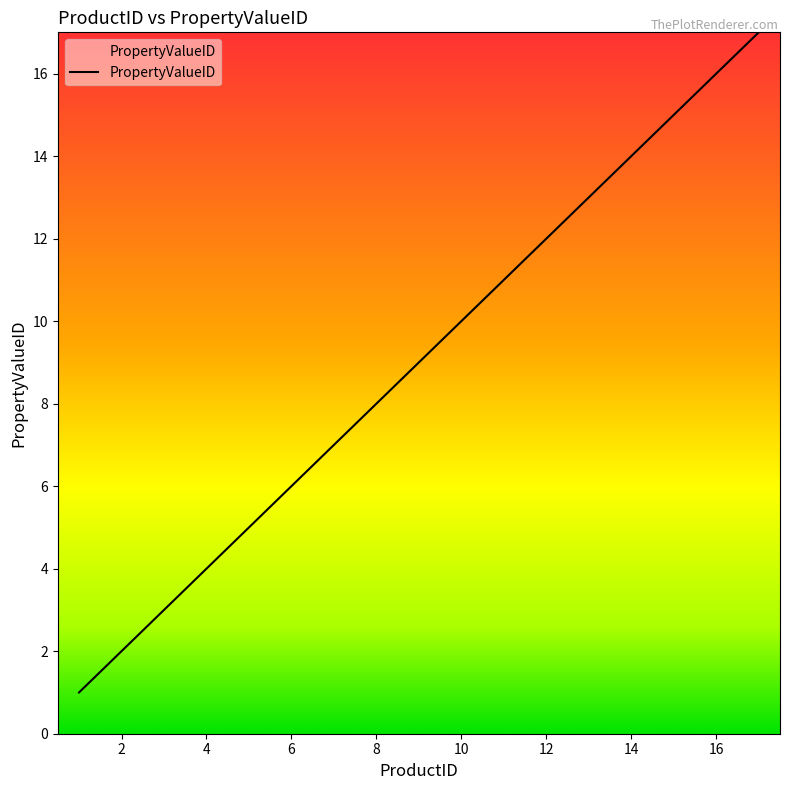

What is the difference between the maximum and minimum values?

16